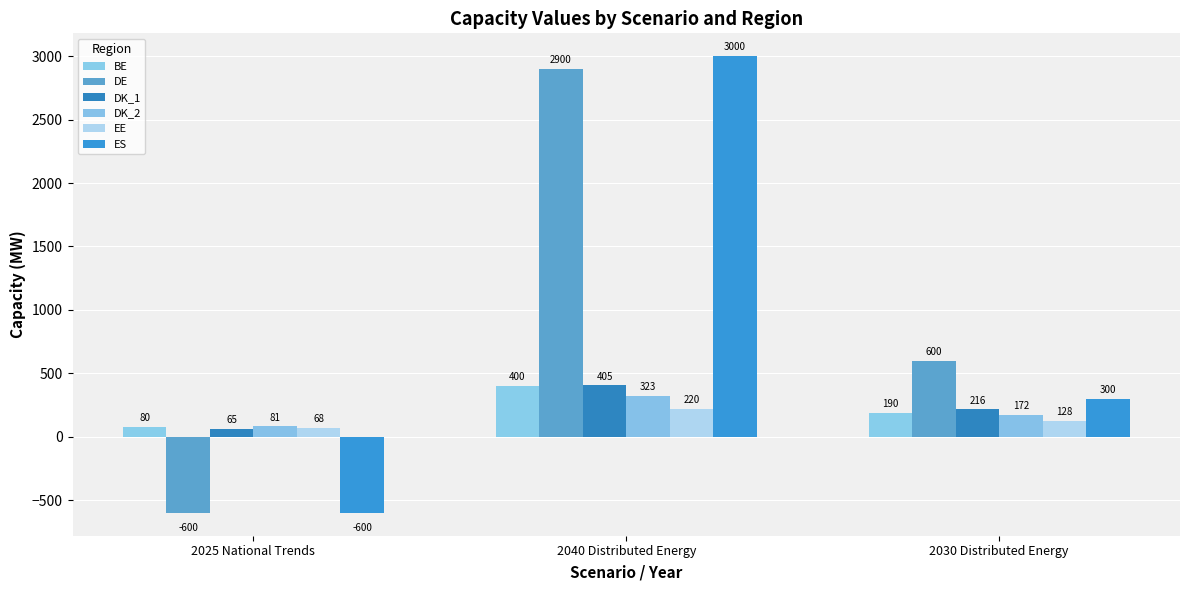

Rank the series by their maximum value, from lowest to highest.

EE, DK_2, BE, DK_1, DE, ES